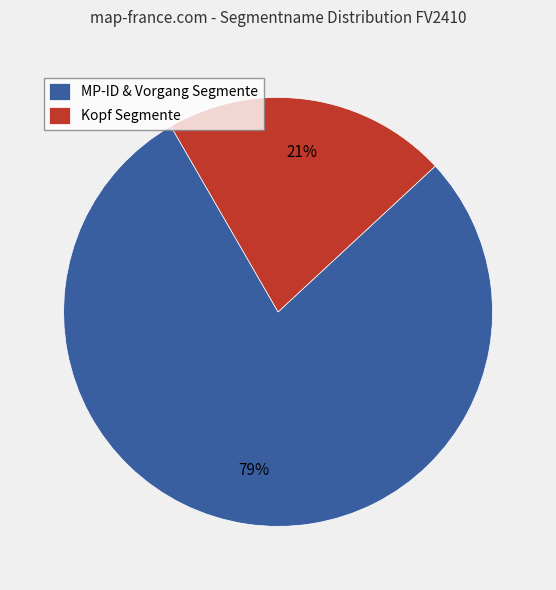

Is it true that Kopf Segmente is 35% of the pie?

False